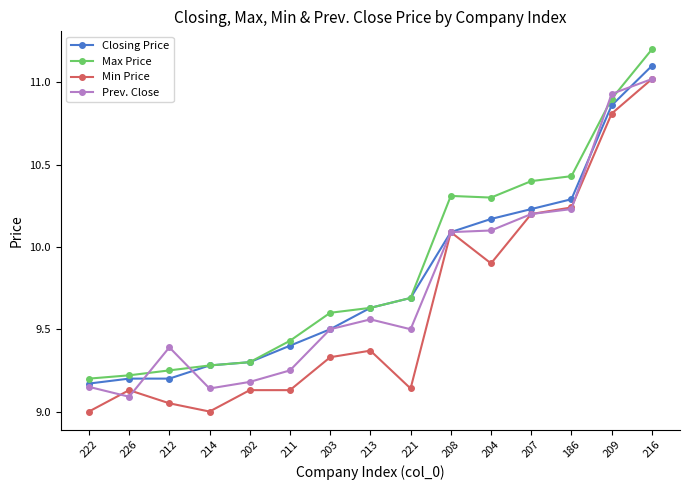

What is the difference between the highest and lowest values at 203?

0.3